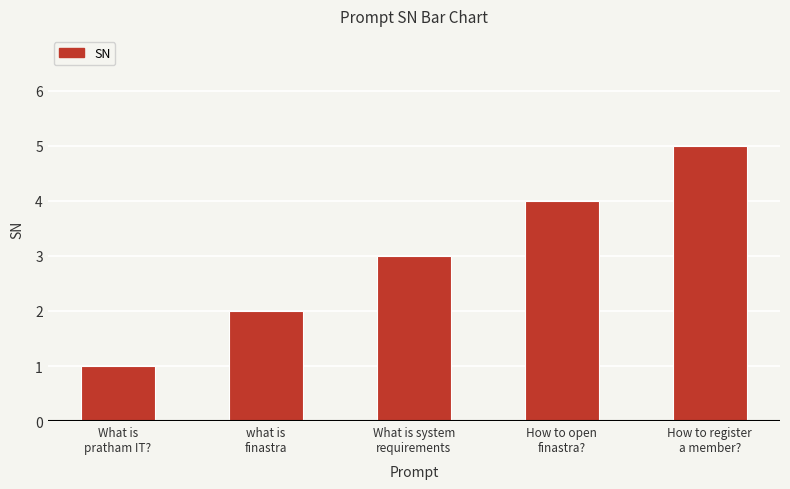

Count the number of data series in this chart.

1